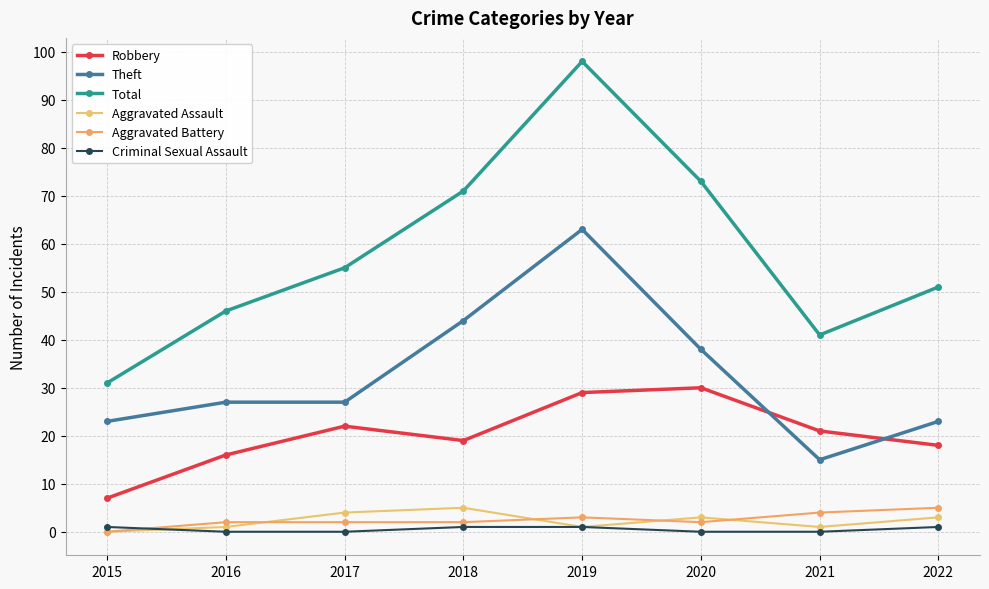

Does the chart have visible grid lines?

Yes